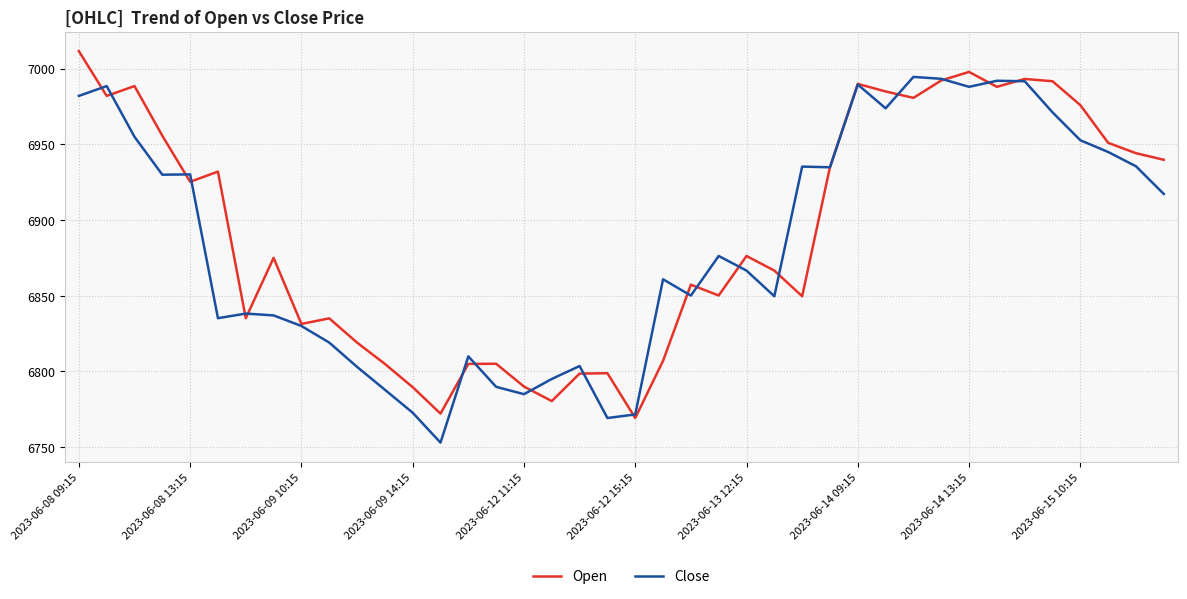

What is the highest value of the Close series?

6994.5